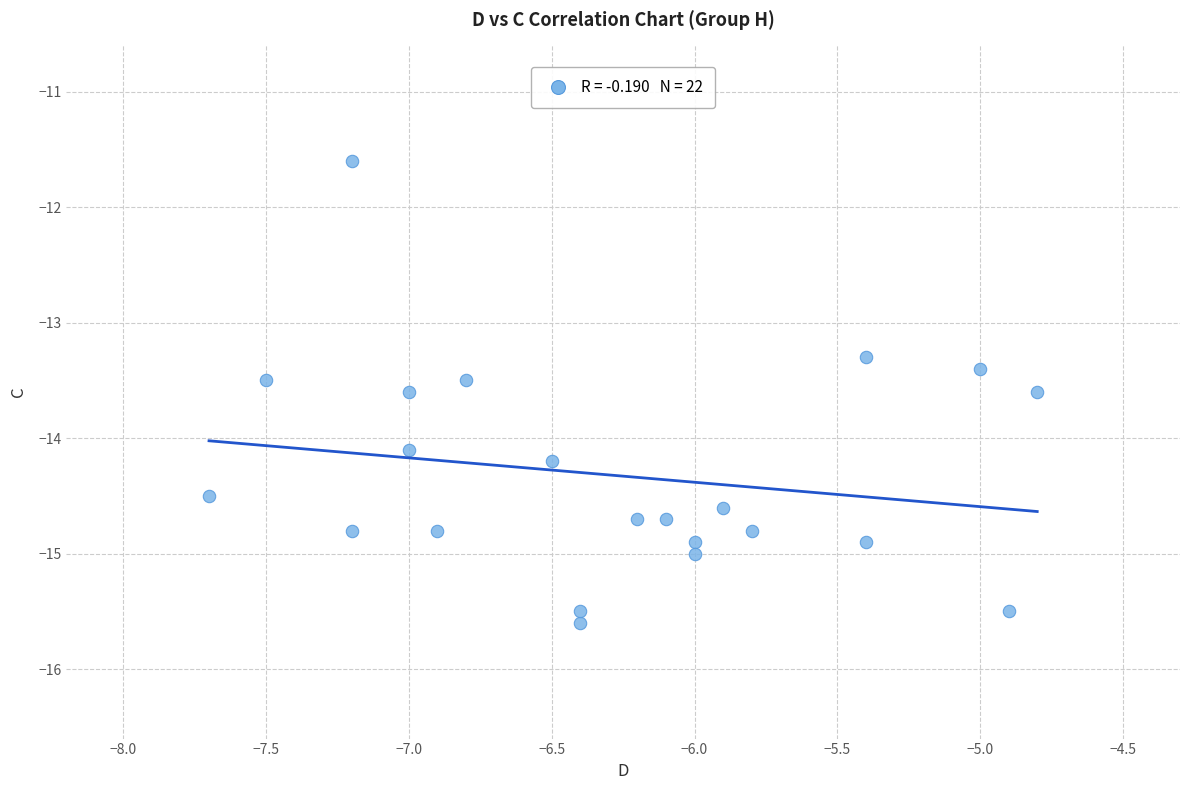

What Y value in the scatter plot is closest to -13?

-13.3